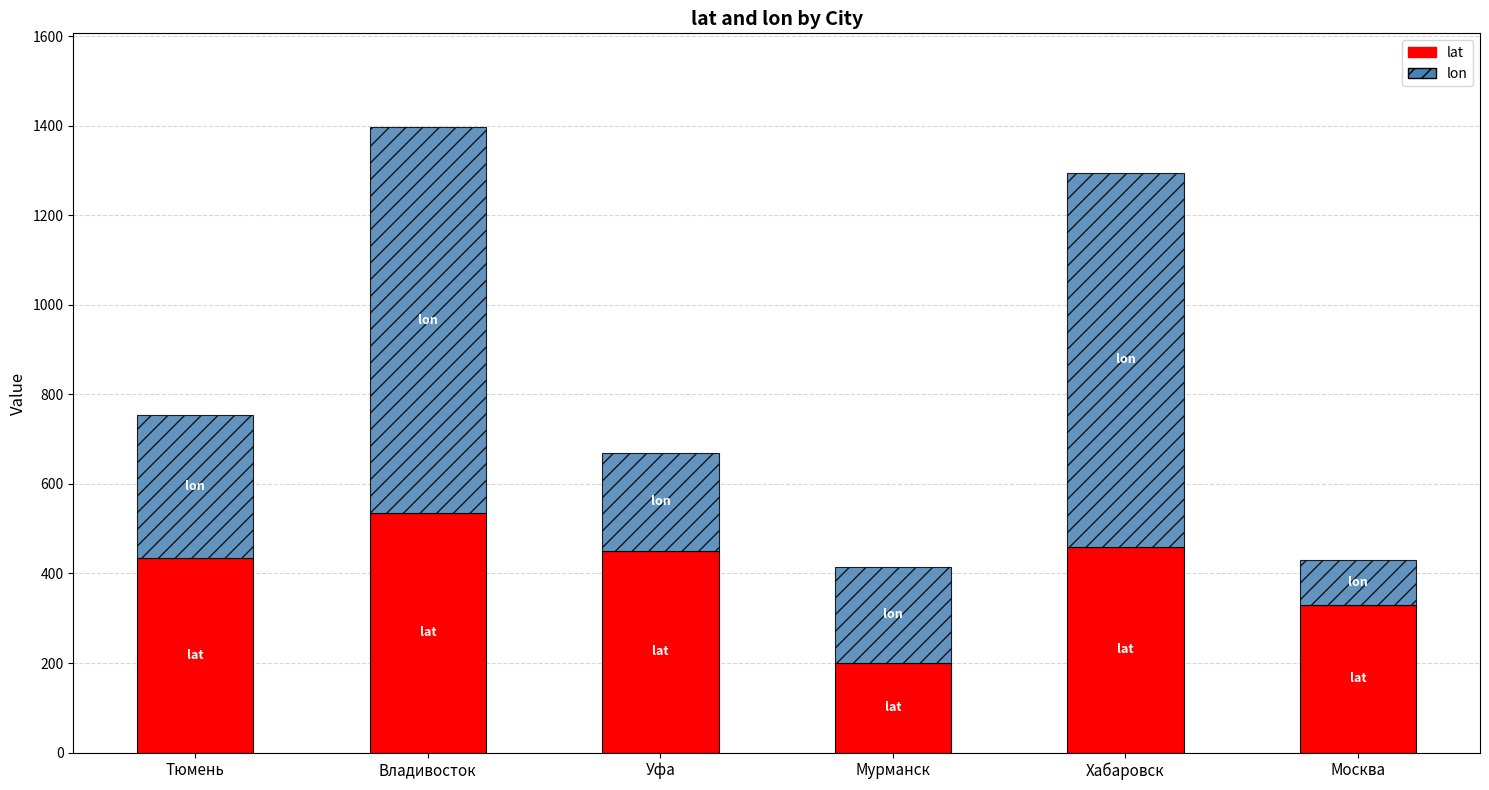

Does the chart contain stacked bars?

Yes